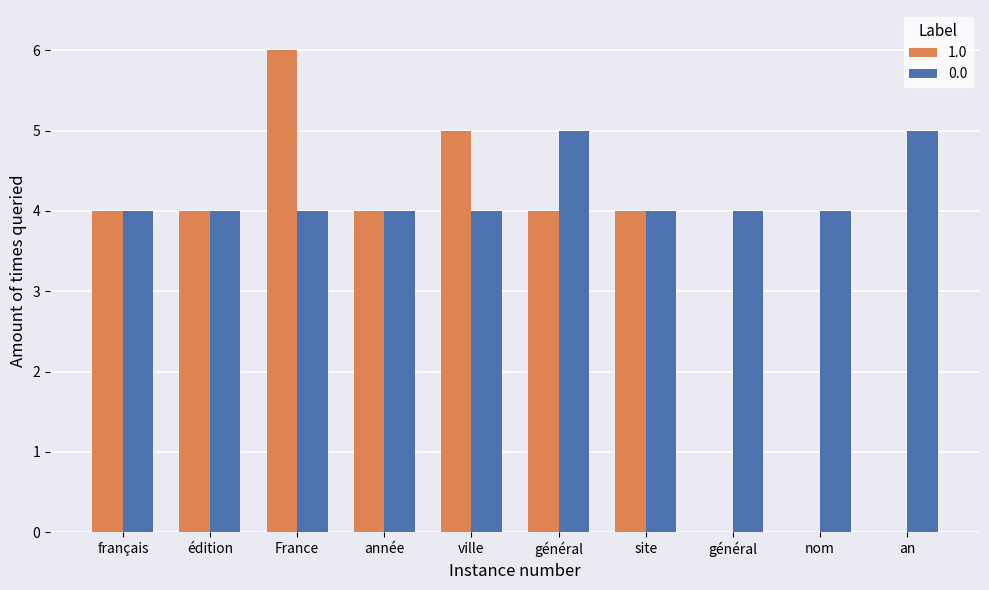

List the series in order of their peak value, highest first.

1.0, 0.0